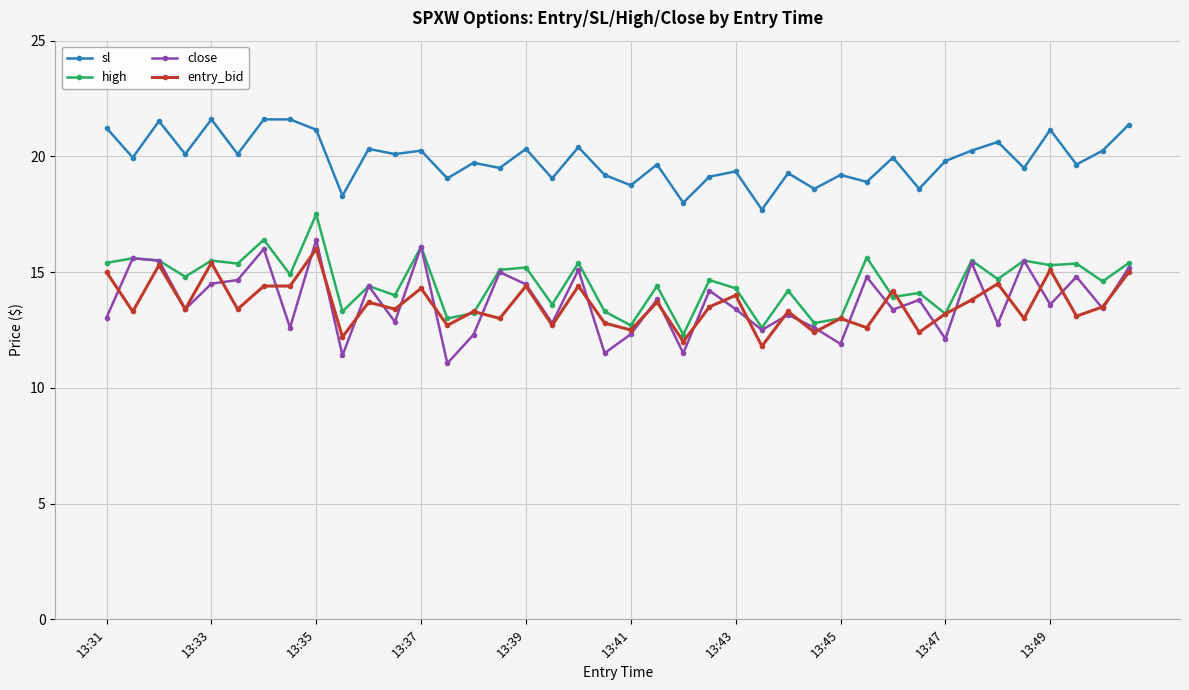

What is the value of the sl point at the 21st from the left?

18.8